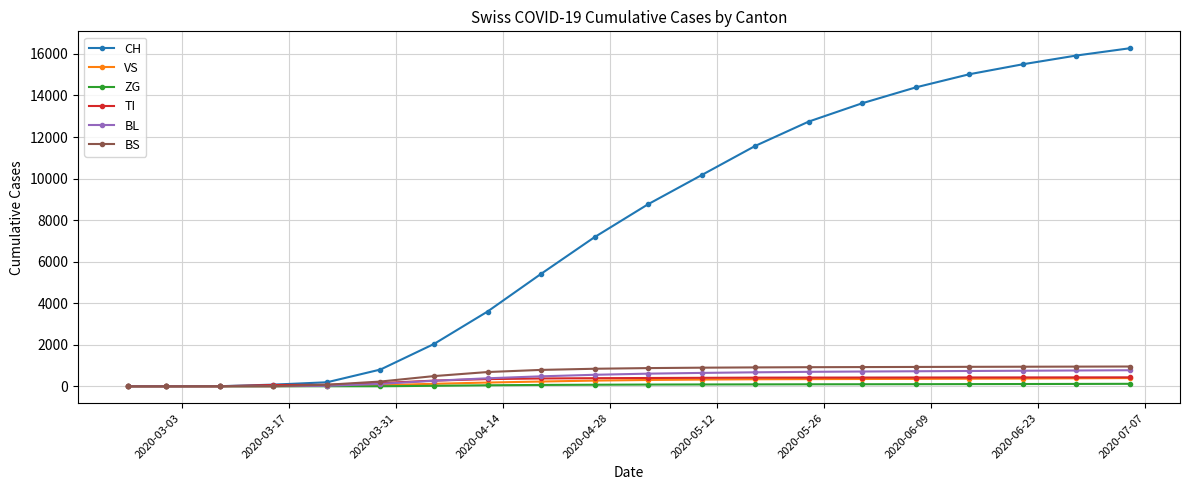

True or false: CH has more than 2 interior local peaks.

False